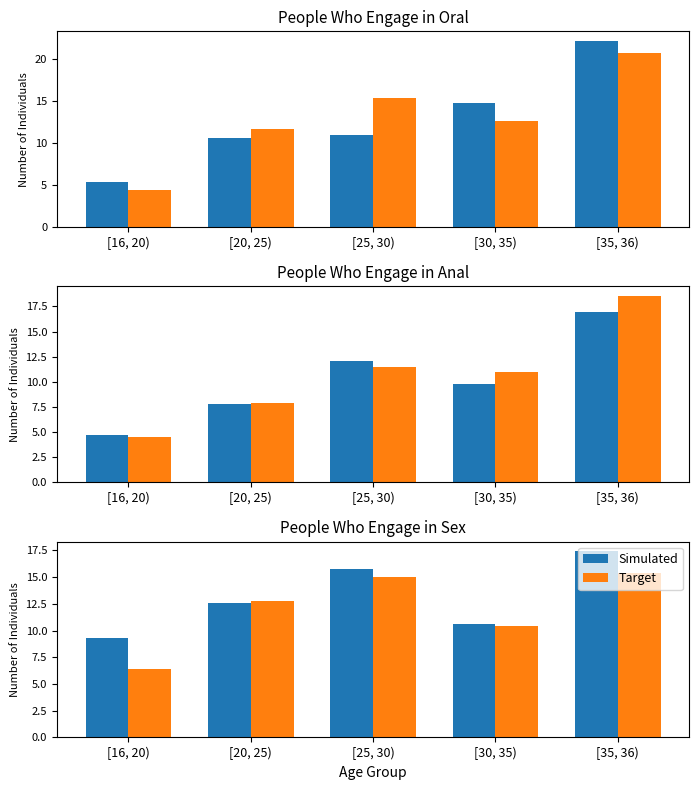

What is the difference between the Target values at [25, 30) and [16, 20)?

8.7